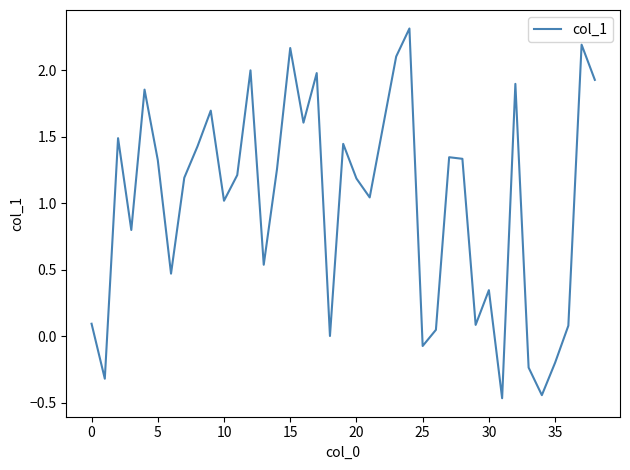

How many values exceed 1?

24